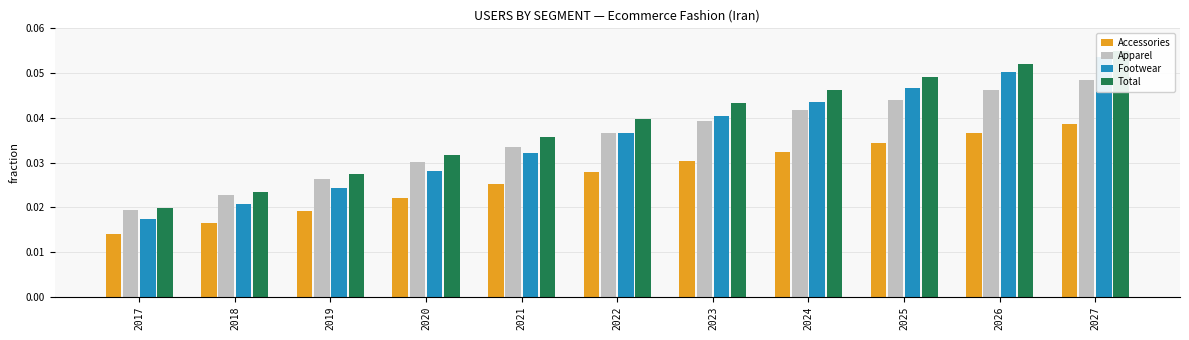

Reading left to right, transcribe all the data shown in this chart.

Accessories: 0.0	0.0	0.0	0.0	0.0	0.0	0.0	0.0	0.0	0.0	0.0
Apparel: 0.0	0.0	0.0	0.0	0.0	0.0	0.0	0.0	0.0	0.0	0.0
Footwear: 0.0	0.0	0.0	0.0	0.0	0.0	0.0	0.0	0.0	0.1	0.1
Total: 0.0	0.0	0.0	0.0	0.0	0.0	0.0	0.0	0.0	0.1	0.1